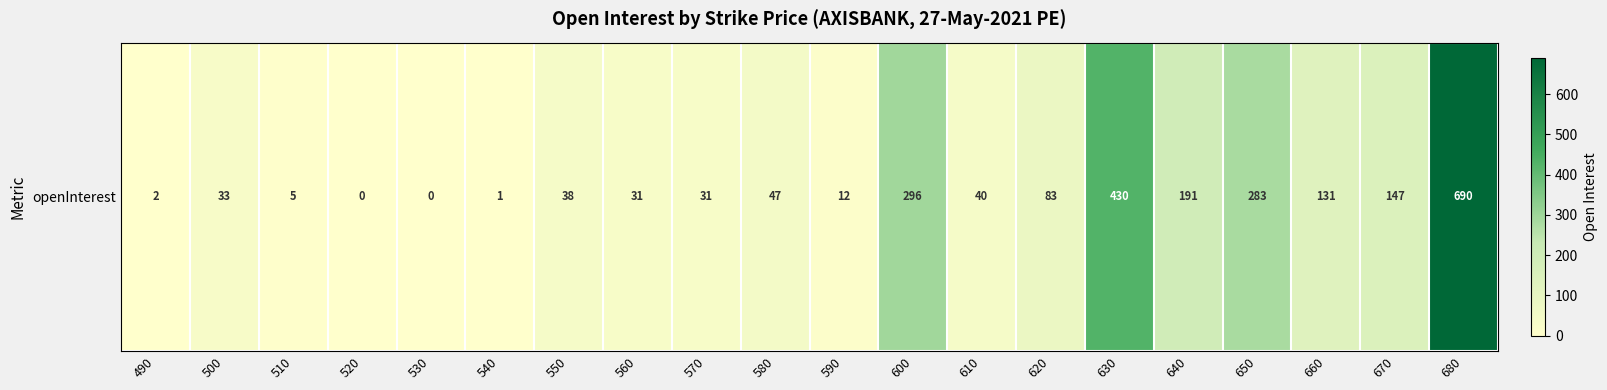

At which label does the data first exceed 40?

580